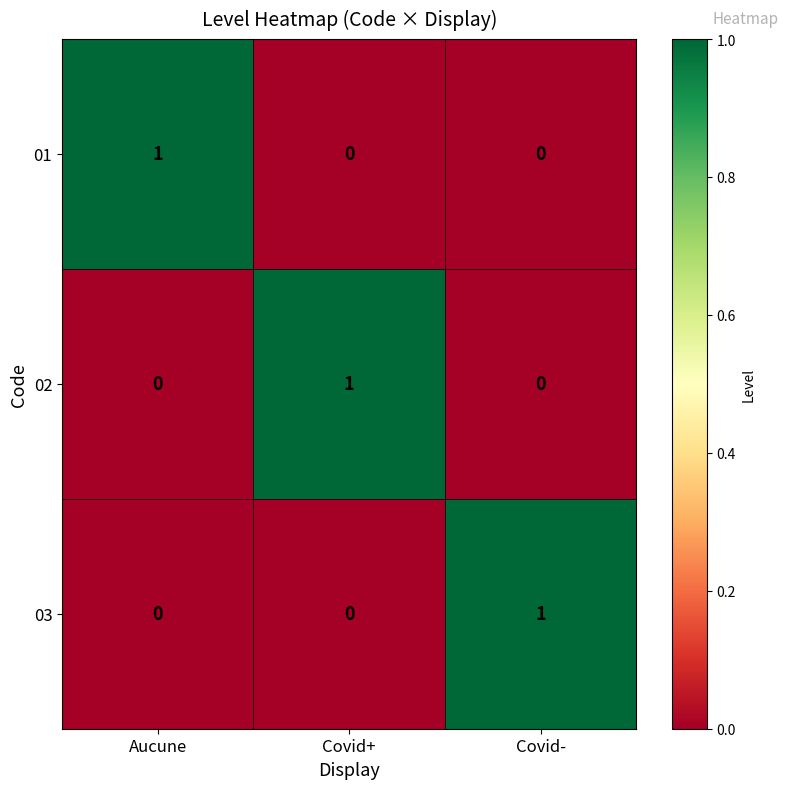

Which category has the highest value in the 03 series?

Covid-